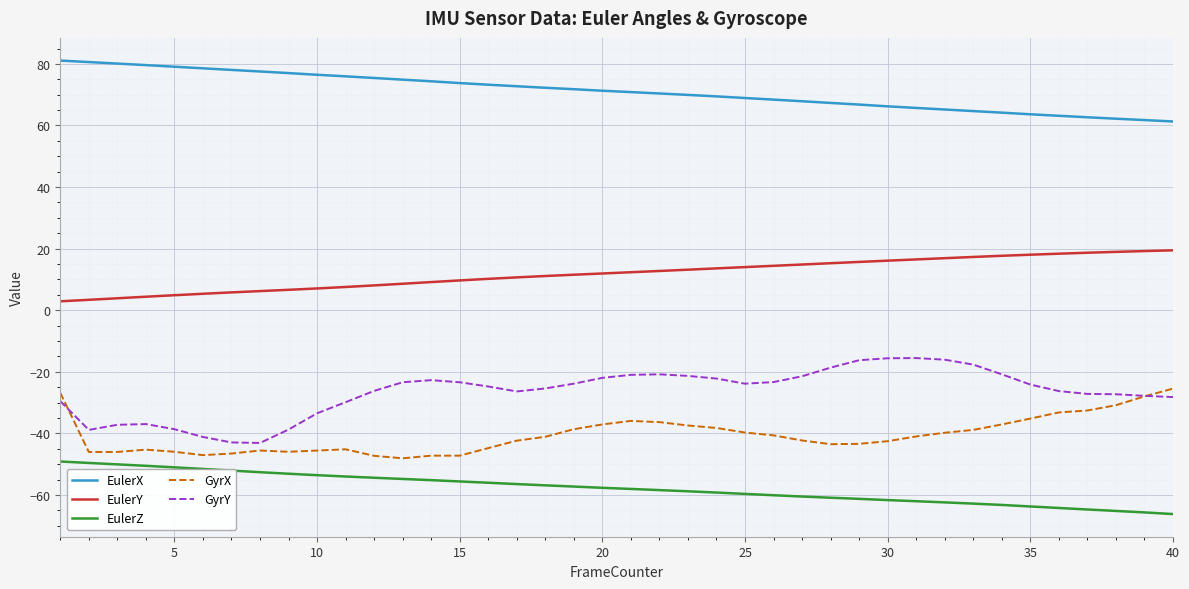

True or false: EulerY and GyrX cross at least once.

False